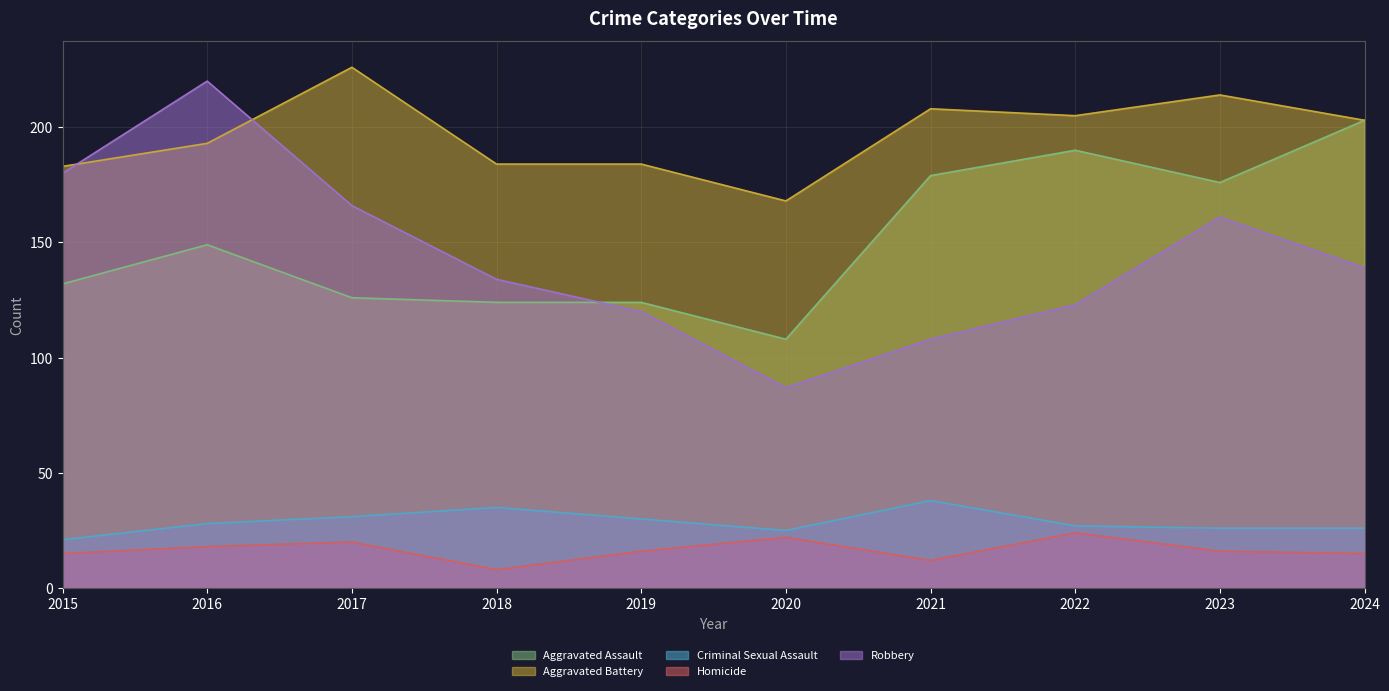

How many lines are shown in the chart?

5